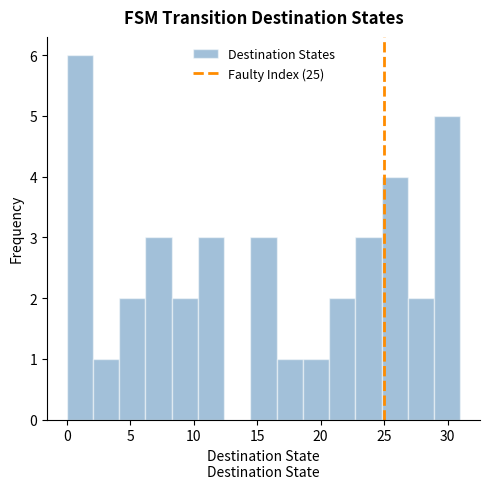

Reading left to right, list every bar in this chart as the range it spans on the x-axis followed by its height. Neither the bar edges nor the heights are printed on the chart, so give them approximately, as read against the axes.

0.0 to 2.0: 6
2.0 to 4.0: 1
4.0 to 6.0: 2
6.0 to 8.5: 3
8.5 to 10.5: 2
10.5 to 12.5: 3
12.5 to 14.5: 0
14.5 to 16.5: 3
16.5 to 18.5: 1
18.5 to 20.5: 1
20.5 to 22.5: 2
22.5 to 25.0: 3
25.0 to 27.0: 4
27.0 to 29.0: 2
29.0 to 31.0: 5